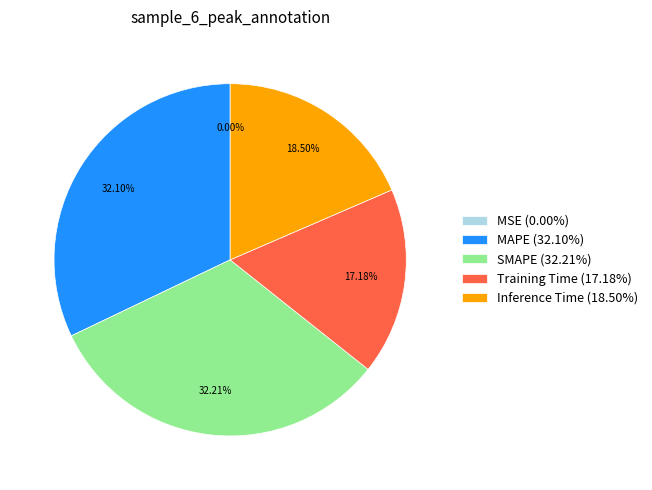

Is the sum of Inference Time (18.50%) and MAPE (32.10%) greater than half?

Yes